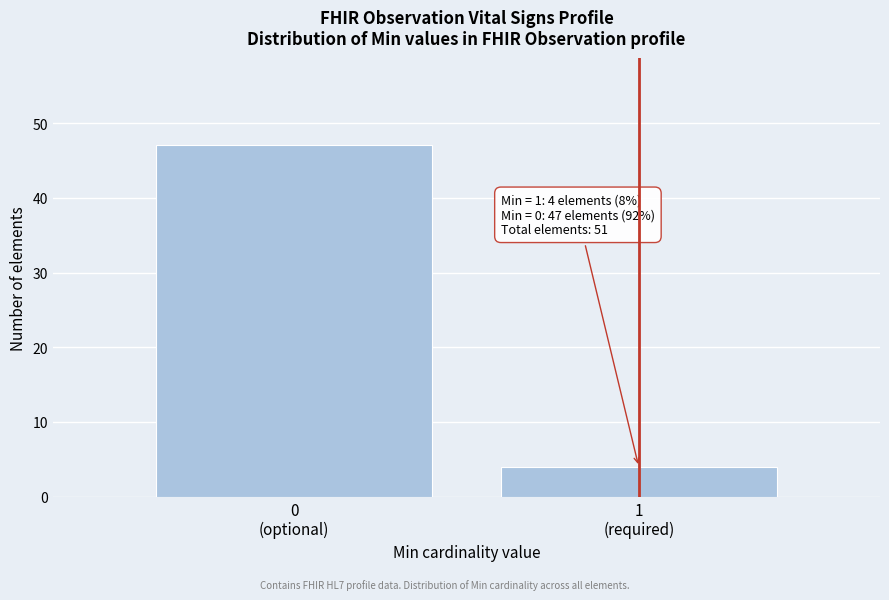

Reading right to left, list all the values displayed in this chart.

4	47